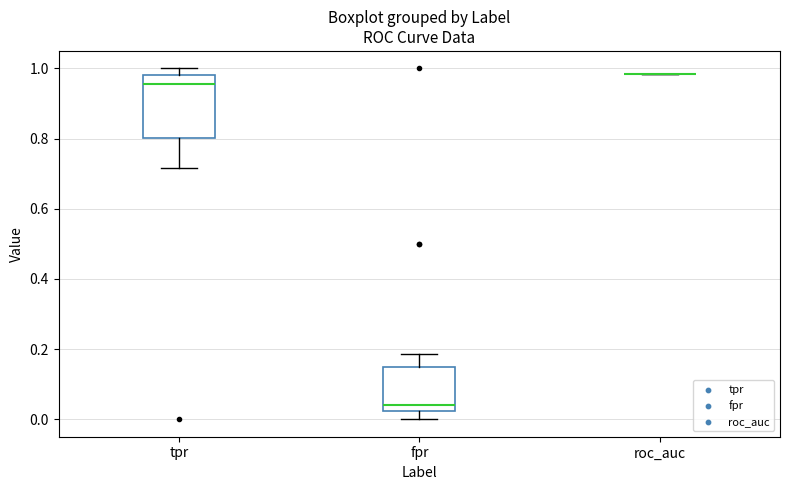

Reading left to right, transcribe this box plot: for each box, give where its median line is, the range the box spans, and where its two whiskers end, as read against the y-axis. The values are not printed on the chart, so give them approximately, as read against the axis.

tpr: median 0.96, box 0.80 to 0.98, whiskers 0.72 to 1.00
fpr: median 0.04, box 0.02 to 0.14, whiskers 0.00 to 0.18
roc_auc: box collapsed to a line at 0.98, whiskers 0.98 to 0.98